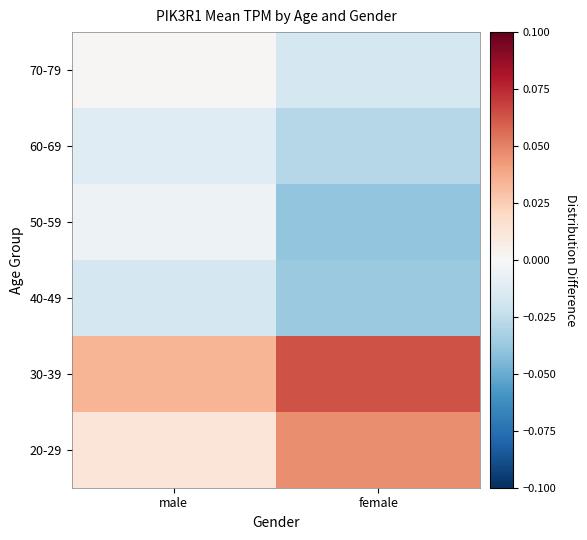

What is the spread (max minus min) of values at male?

0.1